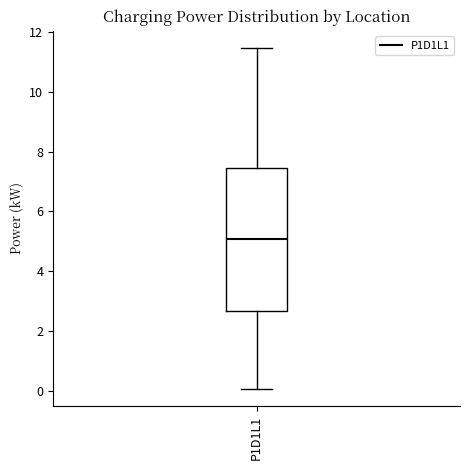

Read this box plot against the y-axis: the position of the median line, the range covered by the box, and the ends of both whiskers. The values are not printed on the chart, so give them approximately, as read against the axis.

median 5.0, box 2.6 to 7.4, whiskers 0.0 to 11.4